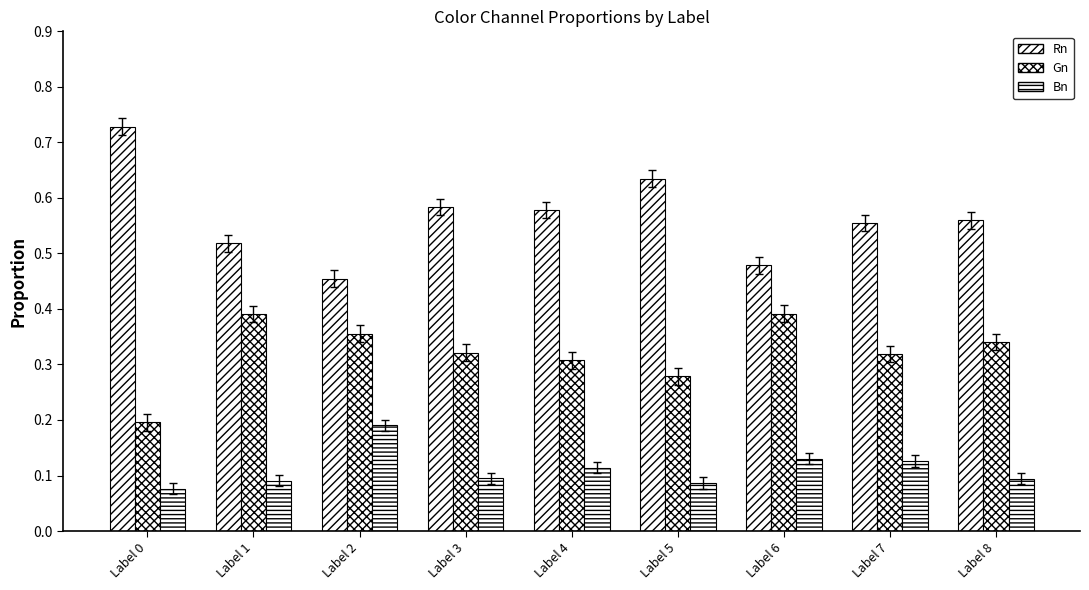

What is the smallest value displayed?

0.1